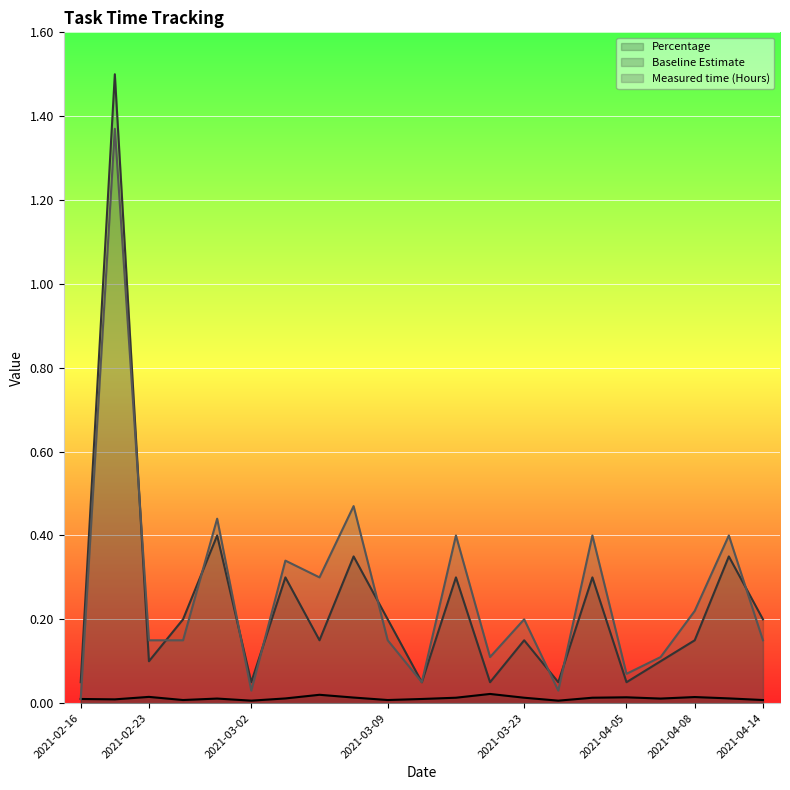

What is the greatest value displayed?

1.5